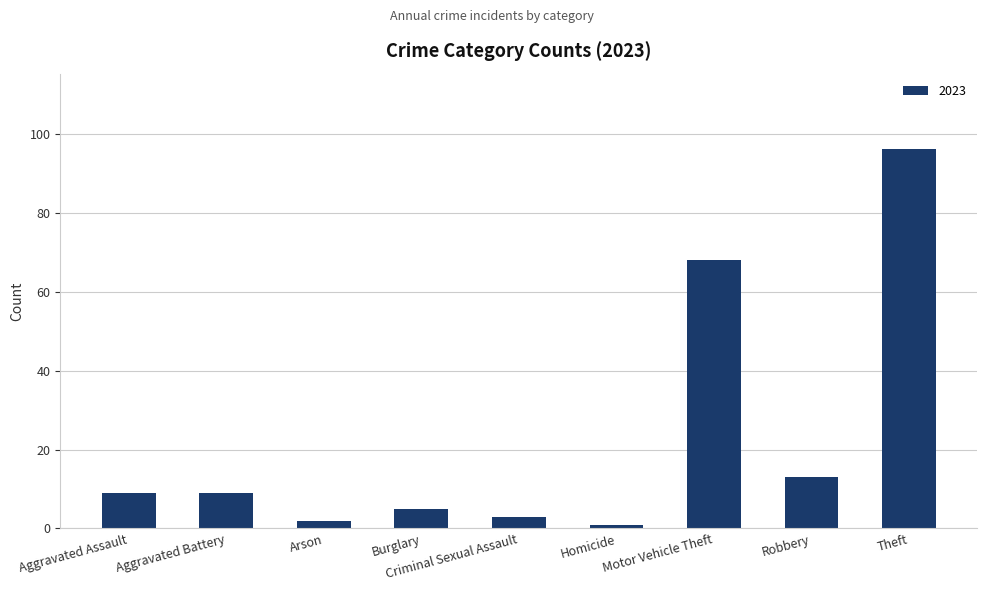

Is it true that the value at Motor Vehicle Theft is 68?

True